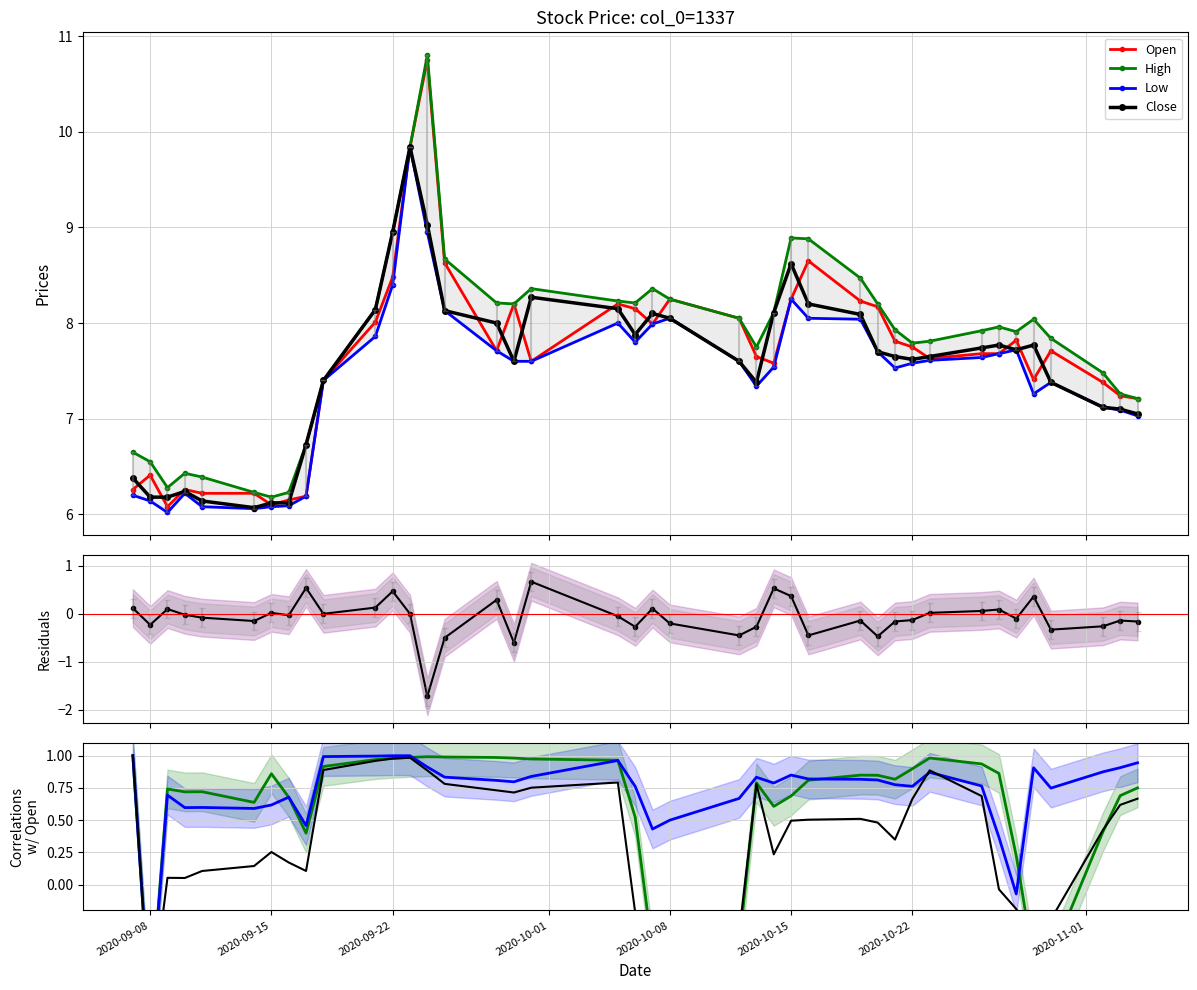

Is the value of Low at 2020-09-23 greater than the value of Open at 2020-09-08?

Yes